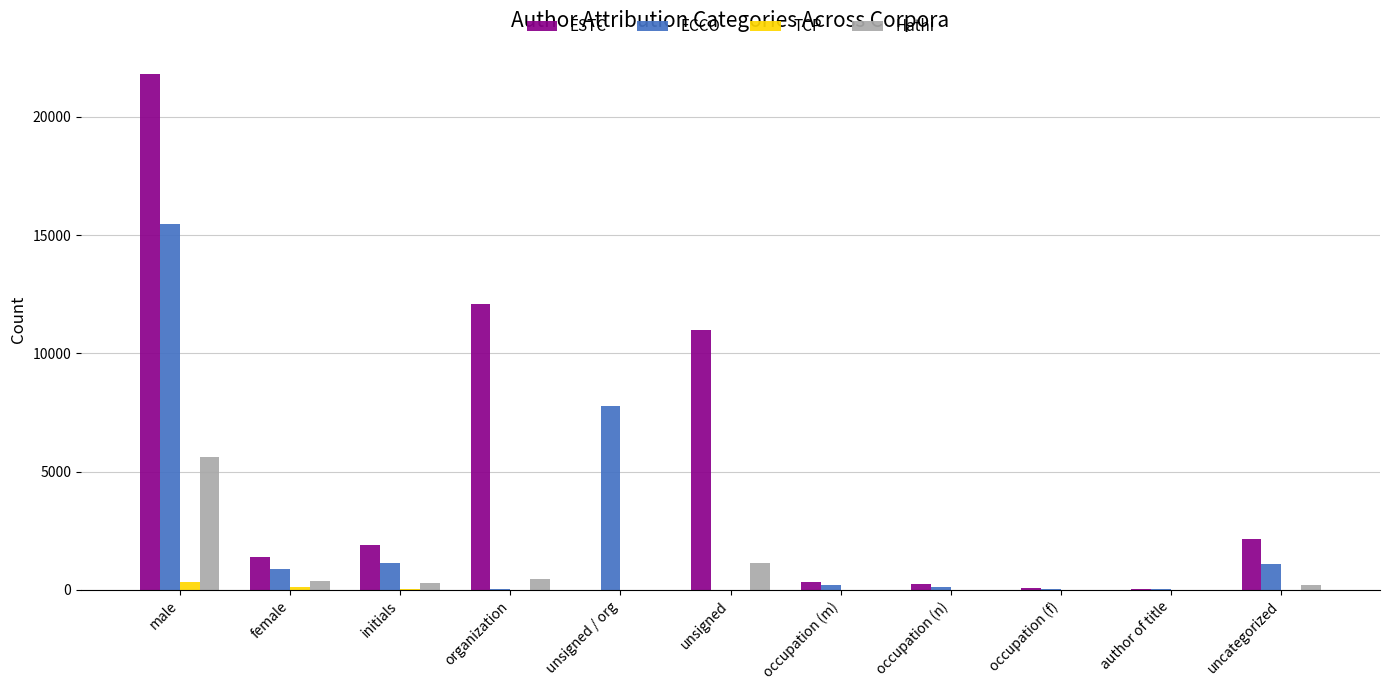

At which label does Hathi reach its peak?

male